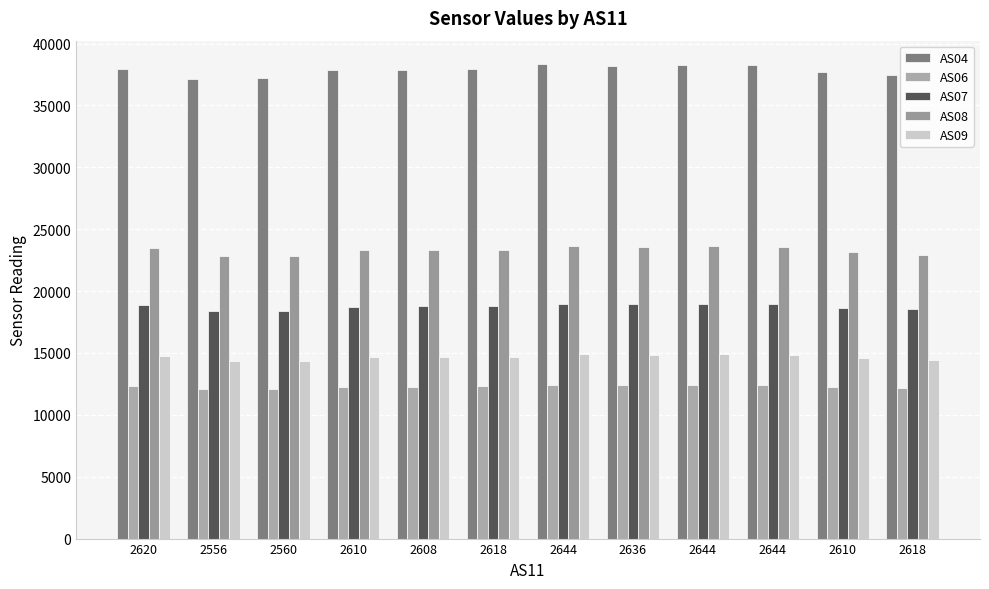

What is the lowest value of the AS09 series?

14332